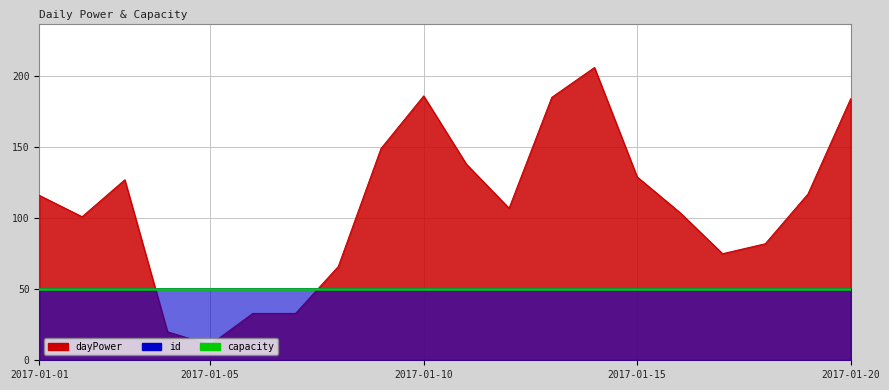

What is the sum of all dayPower values?

2169